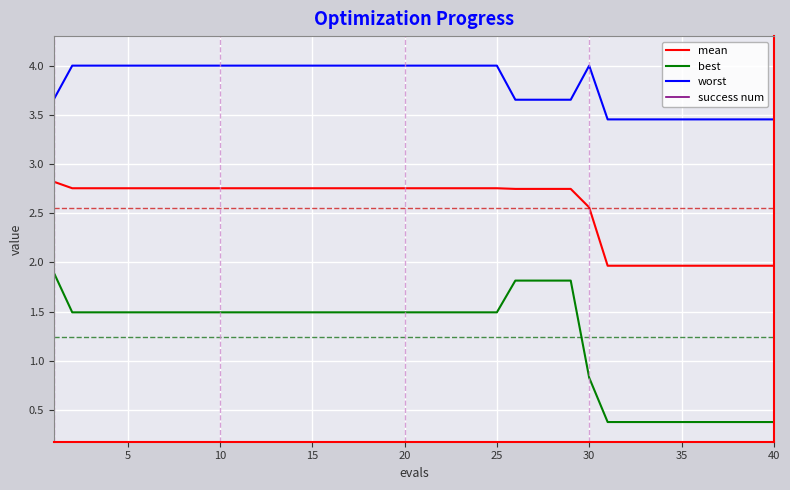

True or false: mean and best cross at least once.

False